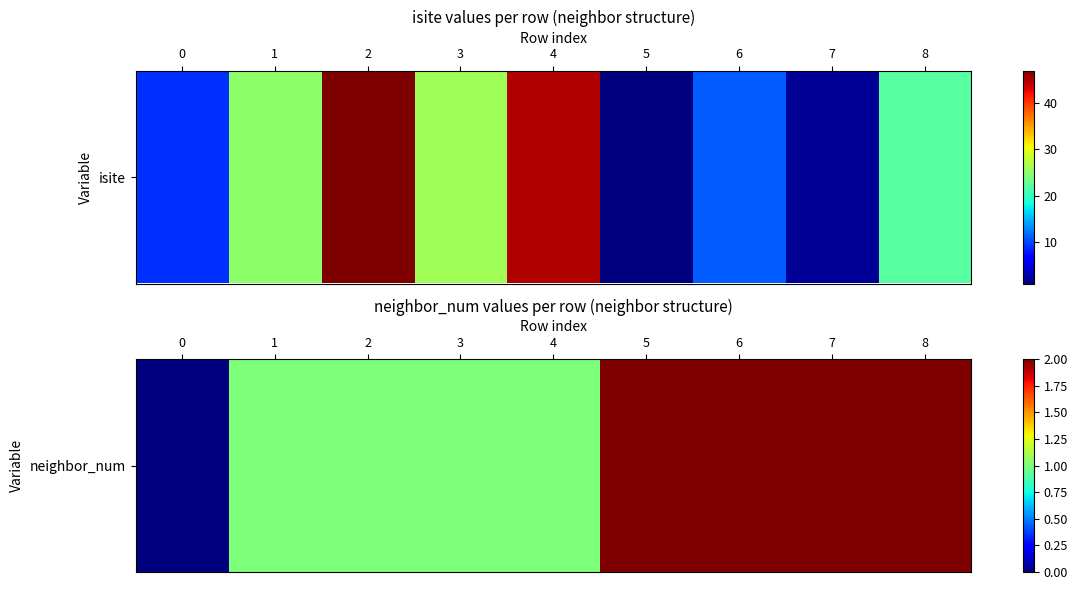

What is the difference between the maximum and minimum values?

2